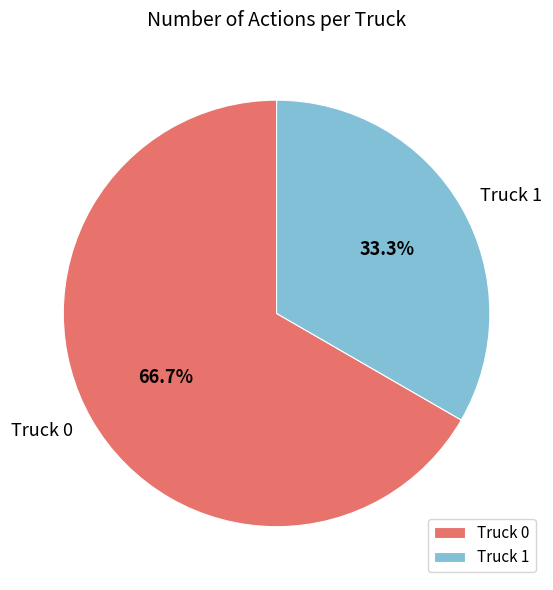

Combined, do Truck 0 and Truck 1 account for over 50%?

Yes